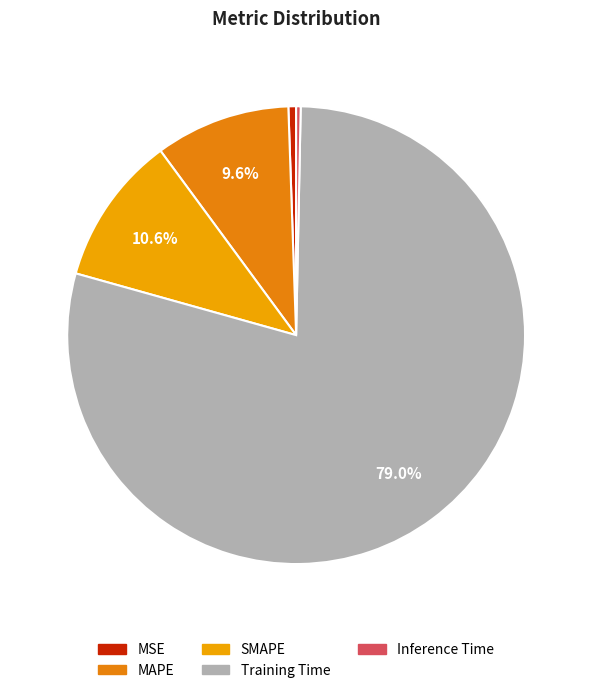

To the nearest percent, what is the difference between the largest and smallest slice percentages?

79%